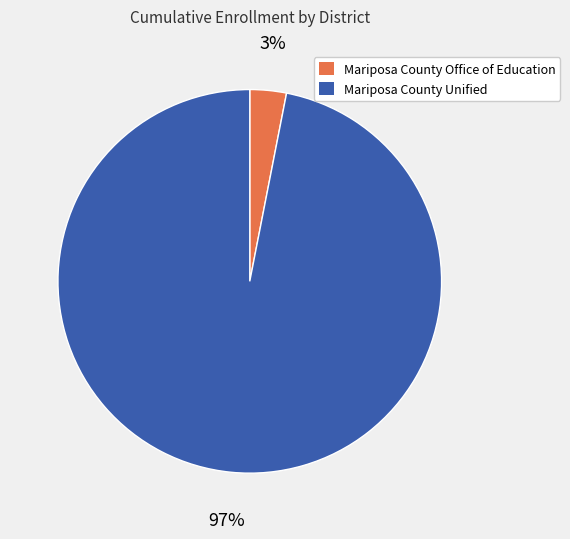

What is the smallest slice in the pie chart?

Mariposa County Office of Education